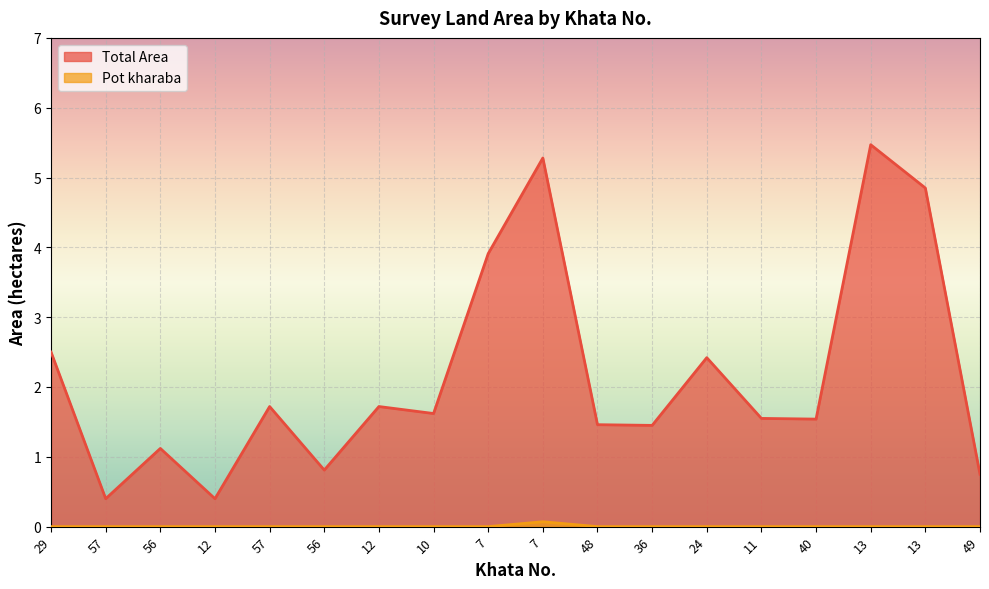

Which has a higher value, 36 or 29?

29